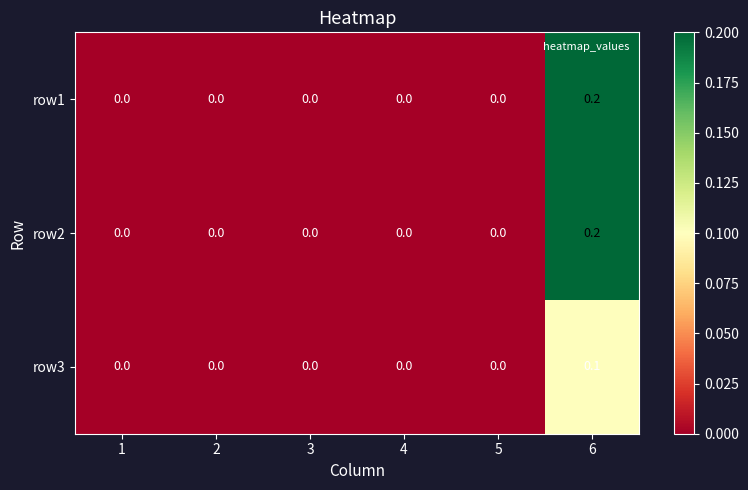

Is it true that row1 equals 0.1 at 6?

False